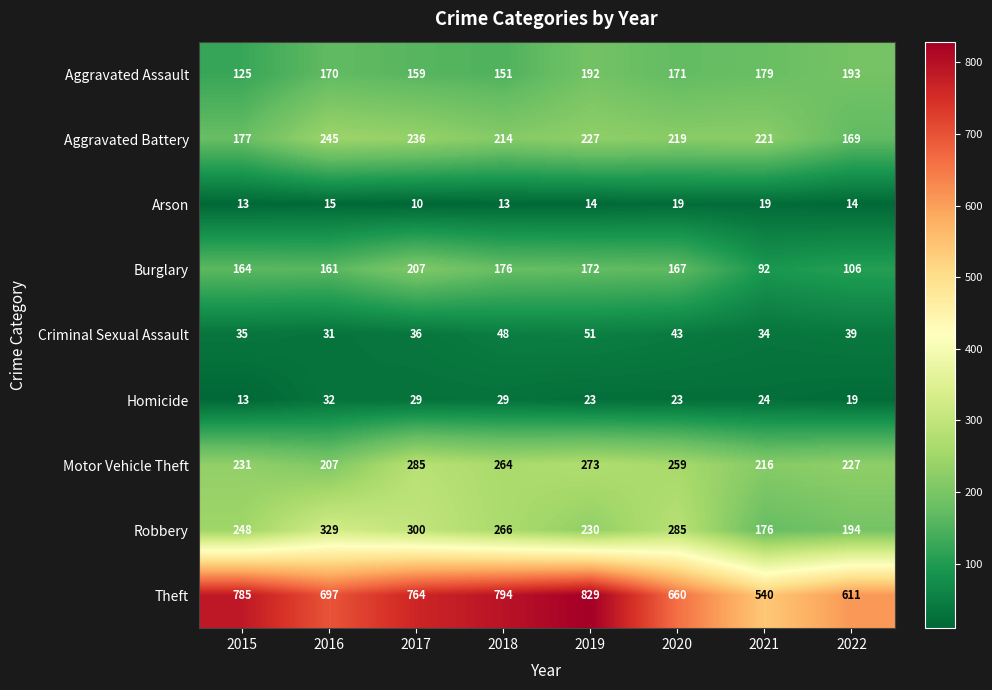

At which label does Criminal Sexual Assault reach its peak?

2019